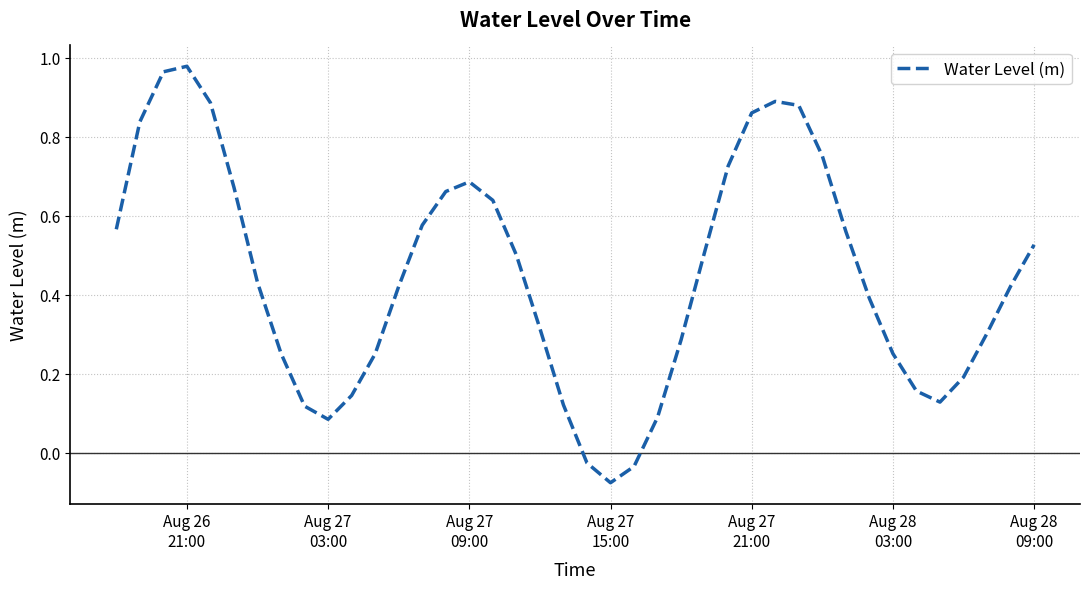

What is the difference between the maximum and minimum values?

1.1